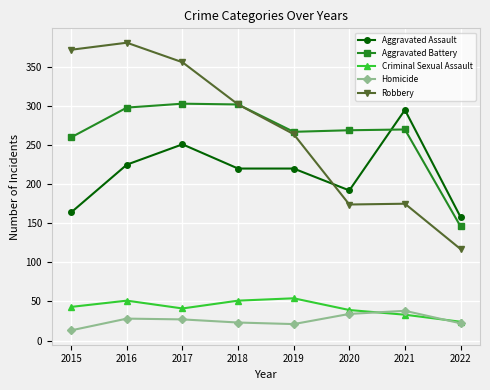

True or false: Aggravated Assault and Criminal Sexual Assault intersect in this chart.

False